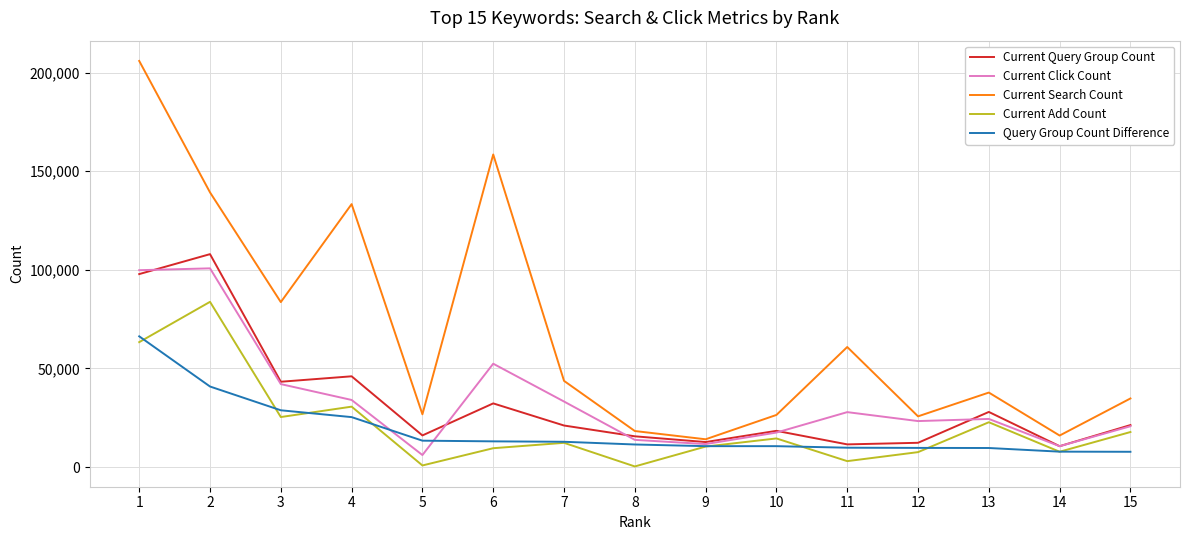

Is it true that Query Group Count Difference equals 41041 at 4?

False